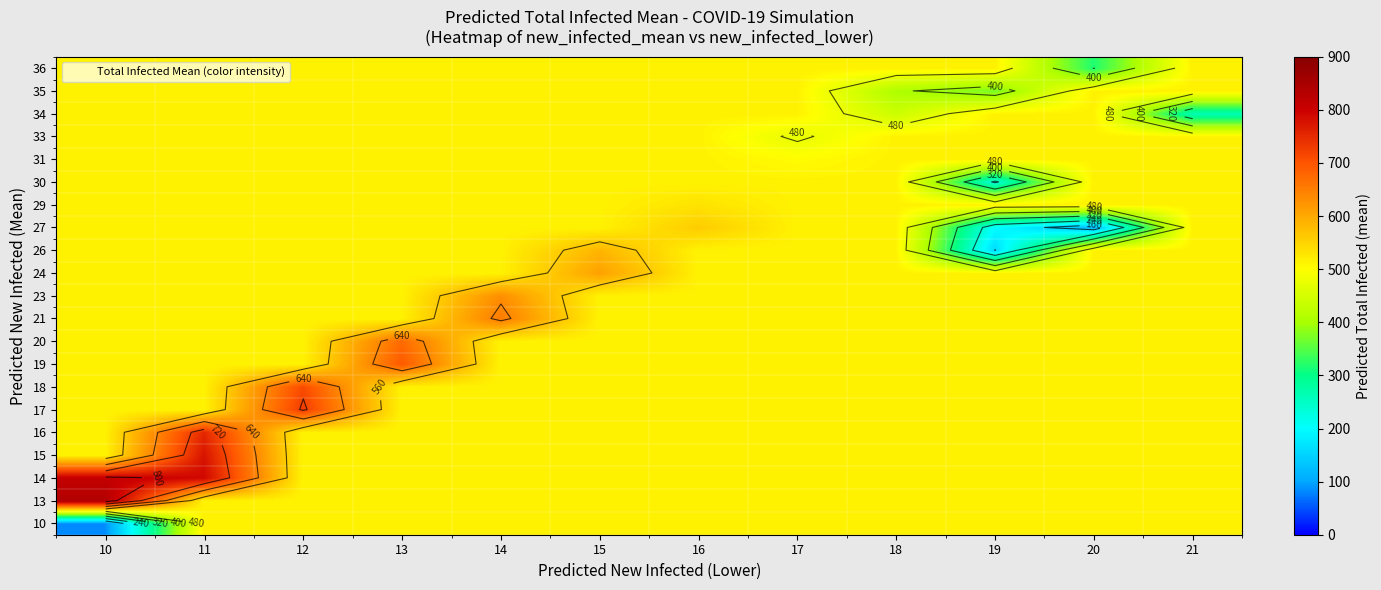

What is the difference between the highest and lowest values at 19?

356.3